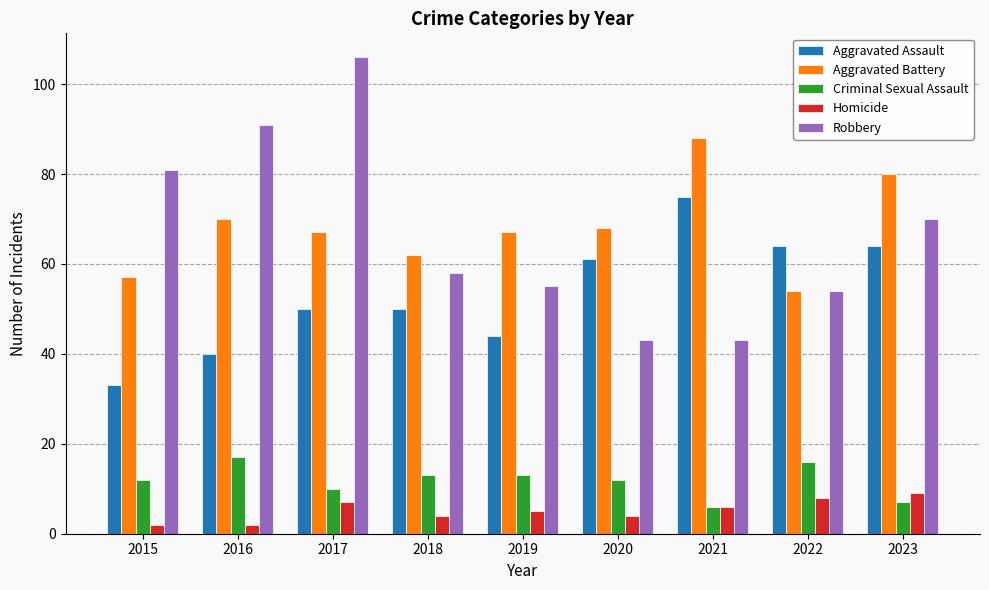

At how many categories does at least one series exceed 24?

9